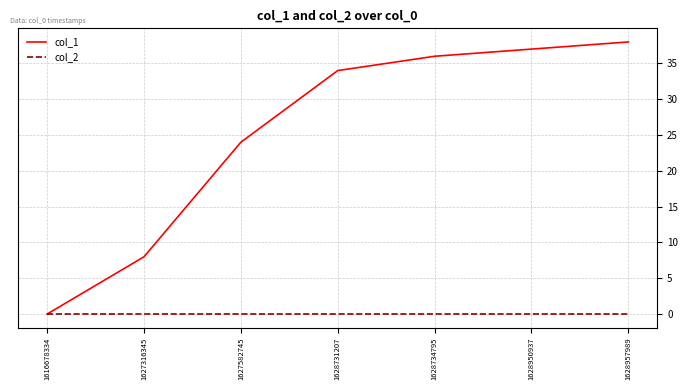

List the series in order of their peak value, lowest first.

col_2, col_1